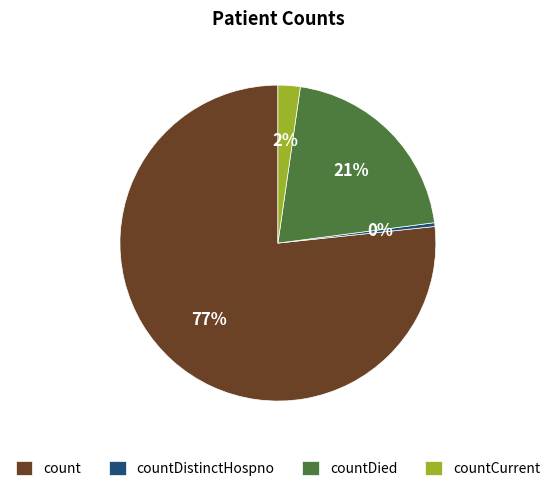

Is count the majority of the pie?

Yes